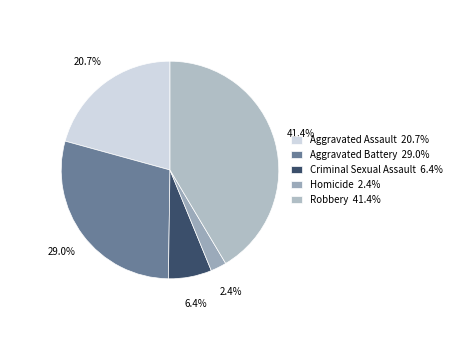

To the nearest percent, what is the combined percentage of Aggravated Assault and Homicide?

23%